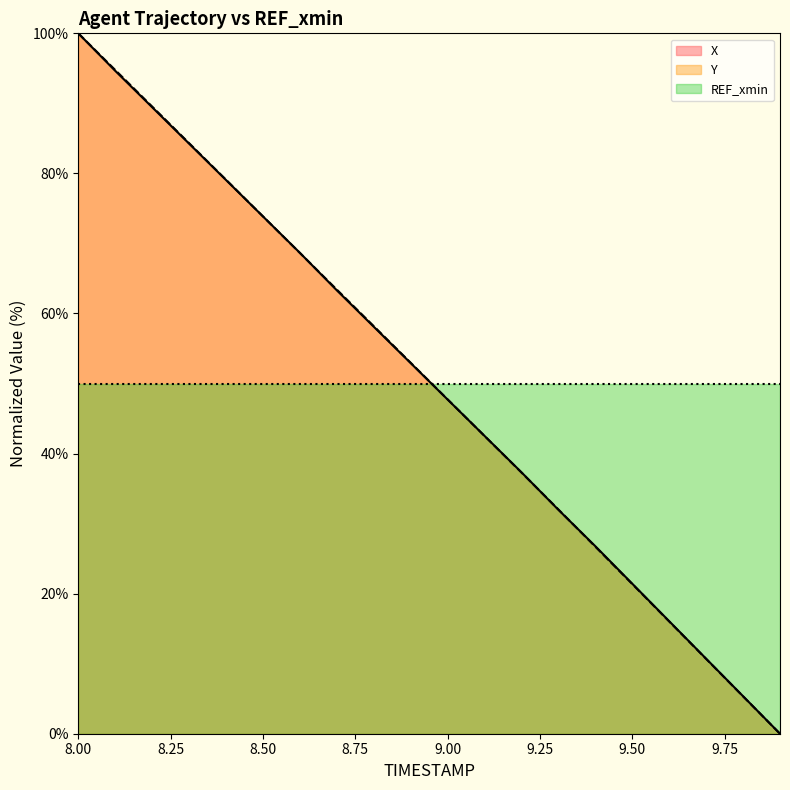

After their last crossing, which series has the higher values: X or REF_xmin?

REF_xmin